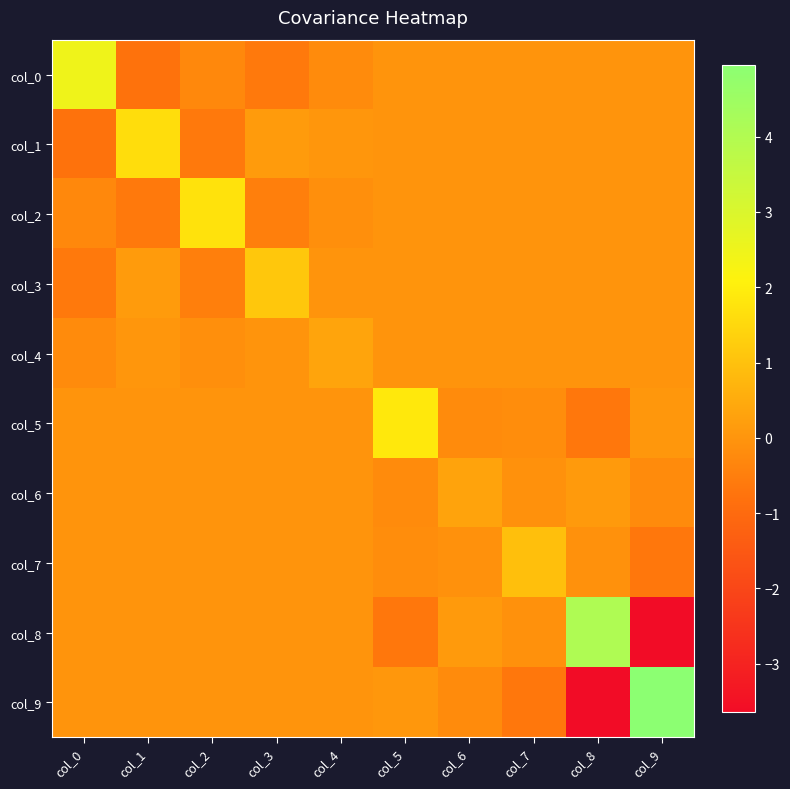

Which series changed the most between col_2 and col_7?

col_2